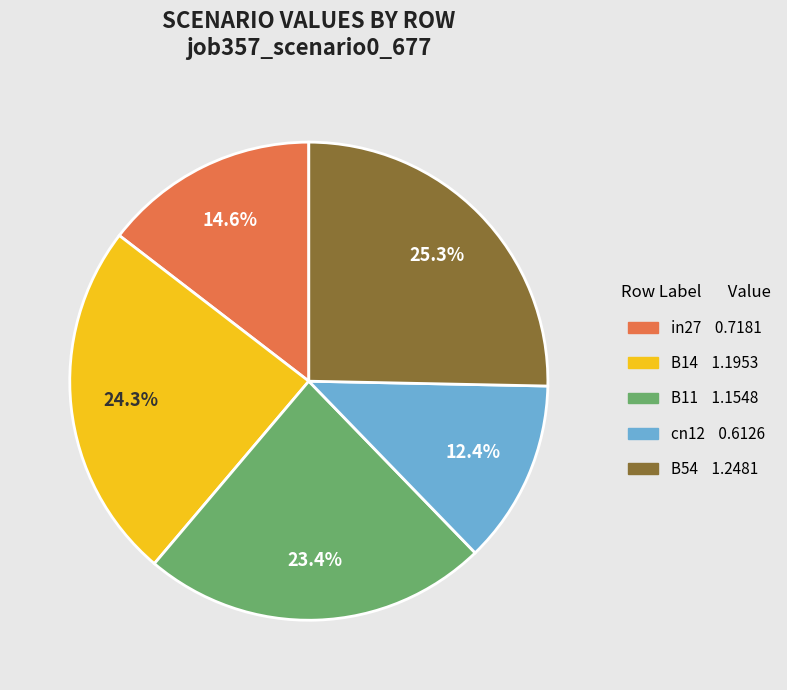

What percentage is the B14 slice, to the nearest percent?

24%